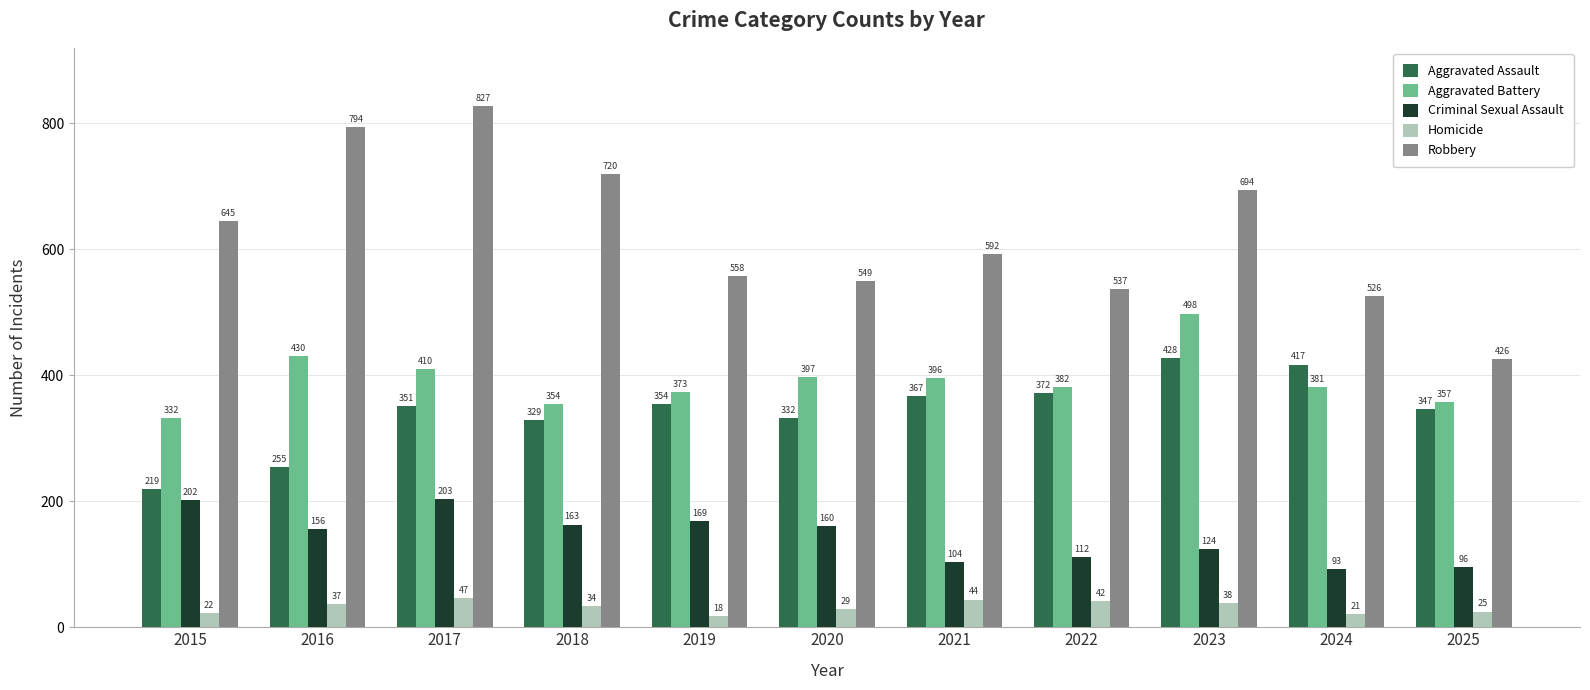

Where does the Criminal Sexual Assault series first go above 156?

2015